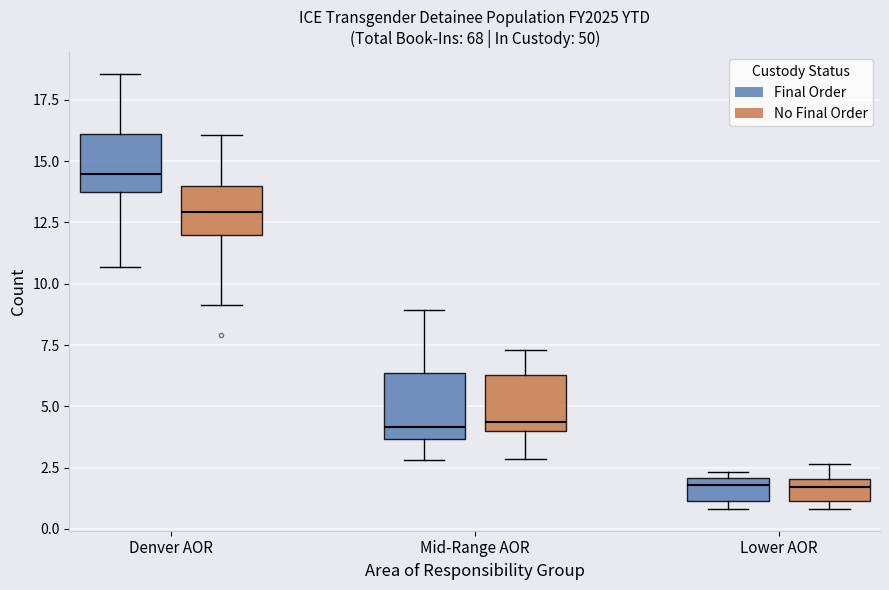

Reading left to right, transcribe this box plot: for each box, give where its median line is, the range the box spans, and where its two whiskers end, as read against the y-axis. The values are not printed on the chart, so give them approximately, as read against the axis.

Denver AOR (Final Order): median 14.5, box 13.5 to 16.0, whiskers 10.5 to 18.5
Denver AOR (No Final Order): median 13.0, box 12.0 to 14.0, whiskers 9.0 to 16.0
Mid-Range AOR (Final Order): median 4.0, box 3.5 to 6.5, whiskers 3.0 to 9.0
Mid-Range AOR (No Final Order): median 4.5, box 4.0 to 6.5, whiskers 3.0 to 7.5
Lower AOR (Final Order): median 2.0 (just below the box's upper edge), box 1.0 to 2.0, whiskers 1.0 (just below the box's lower edge) to 2.5
Lower AOR (No Final Order): median 1.5, box 1.0 to 2.0, whiskers 1.0 (just below the box's lower edge) to 2.5